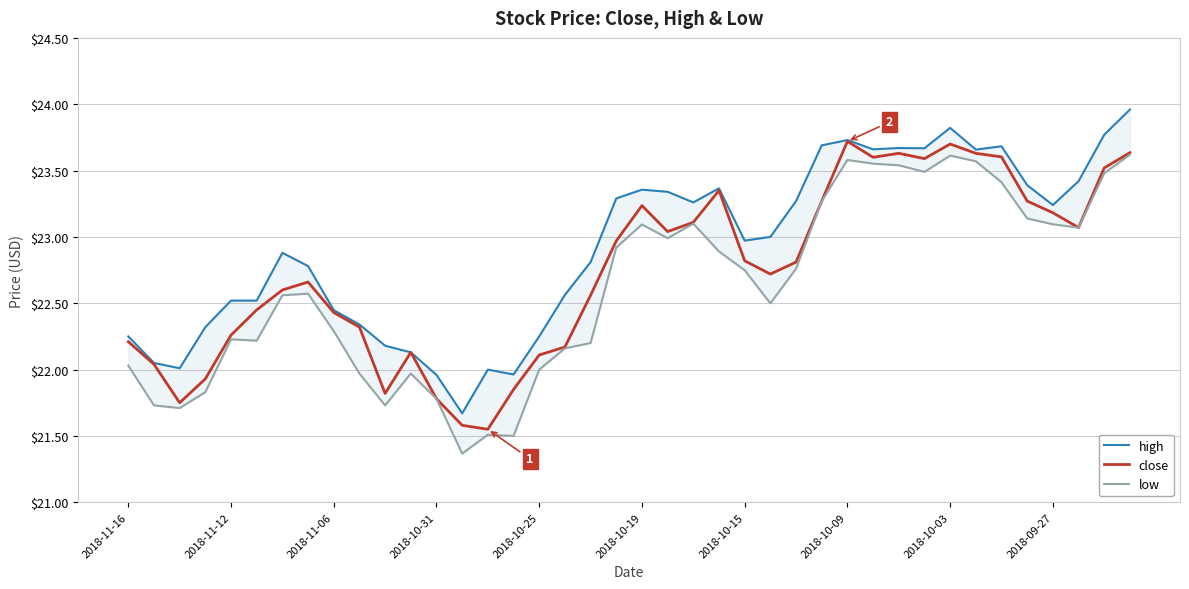

Rank the series by their maximum value, from highest to lowest.

high, close, low